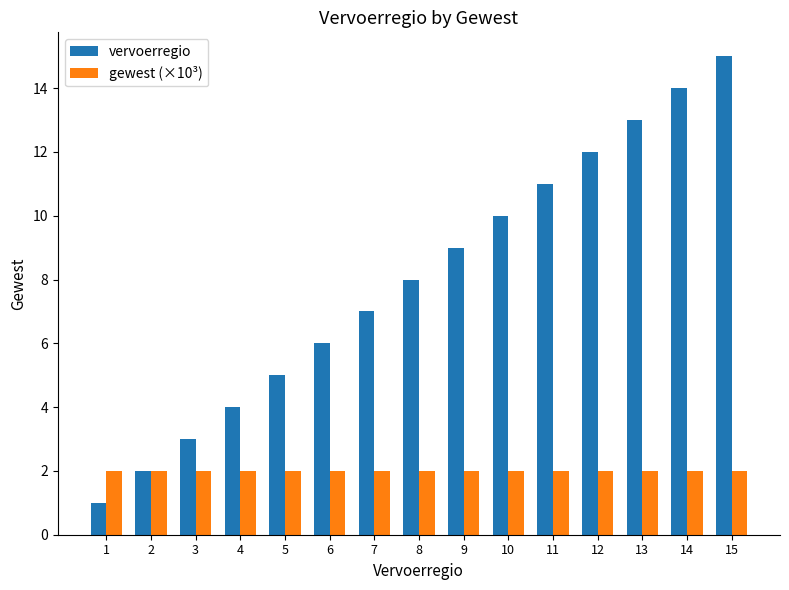

The gewest (×10³) series shows 1 at 9. True or false?

False